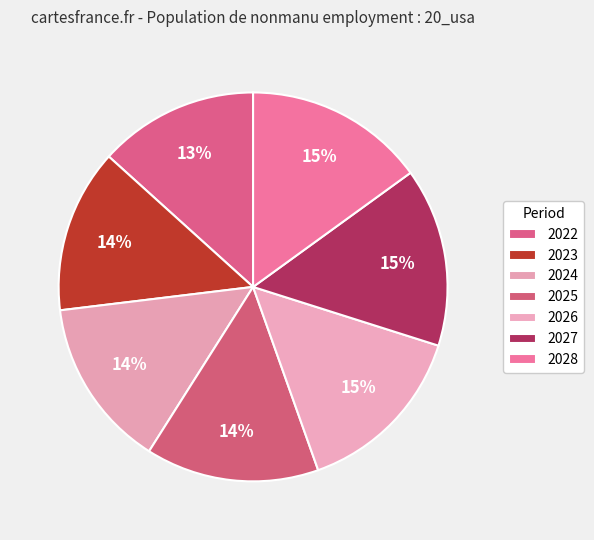

How many segments does this pie chart have?

7